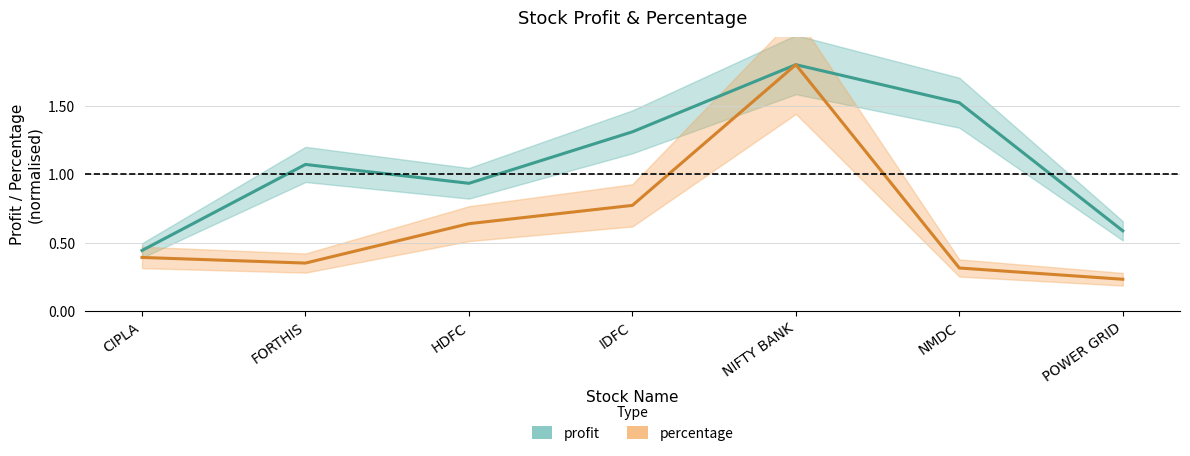

At which label is profit closest to 1?

HDFC